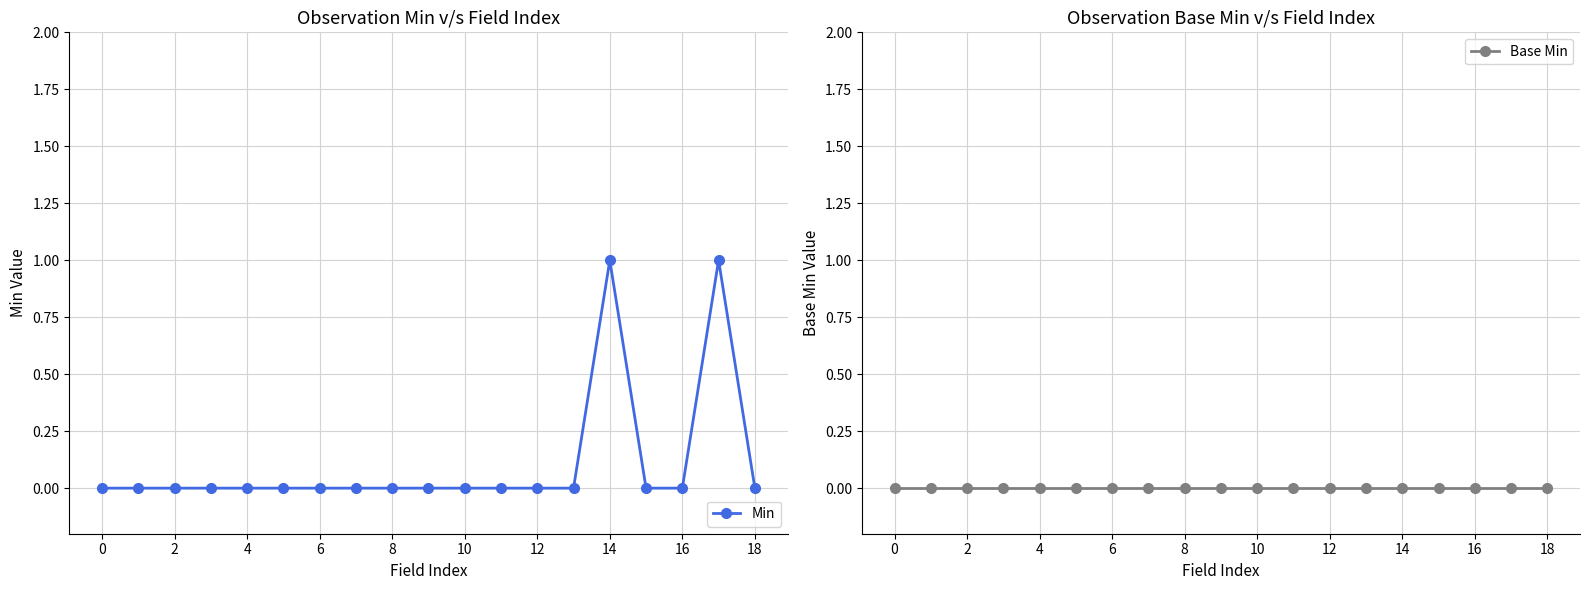

The Min series shows 0 at 6. True or false?

True